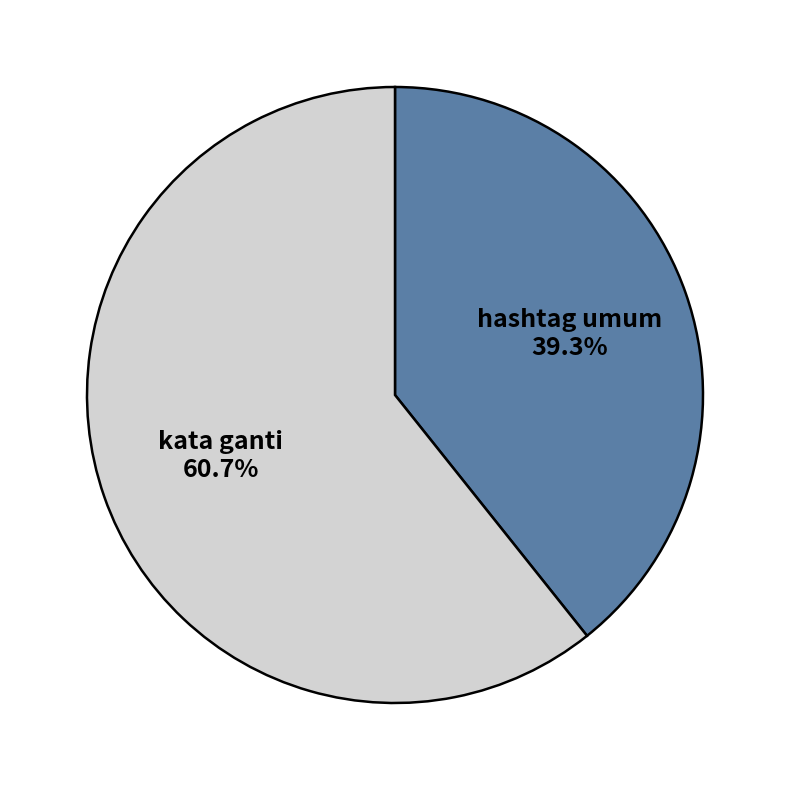

True or false: hashtag umum accounts for 24% of the total.

False